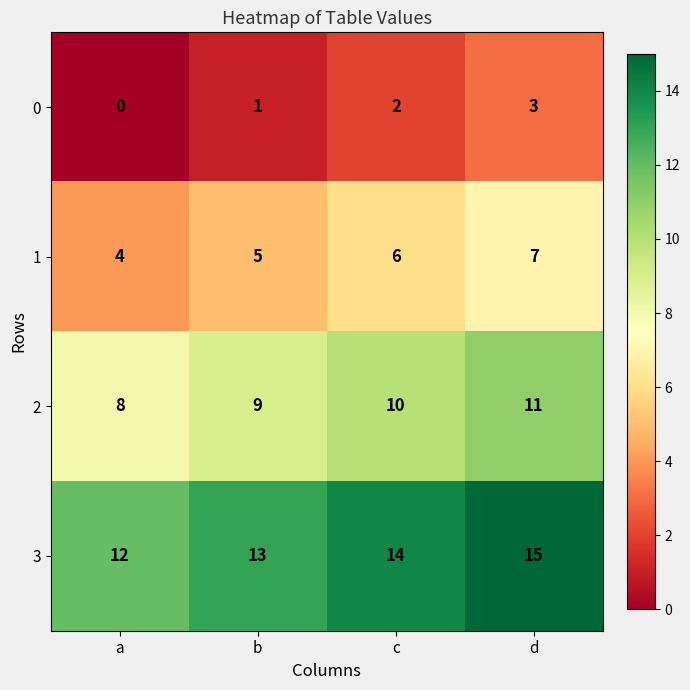

At how many categories does at least one series exceed 4?

4